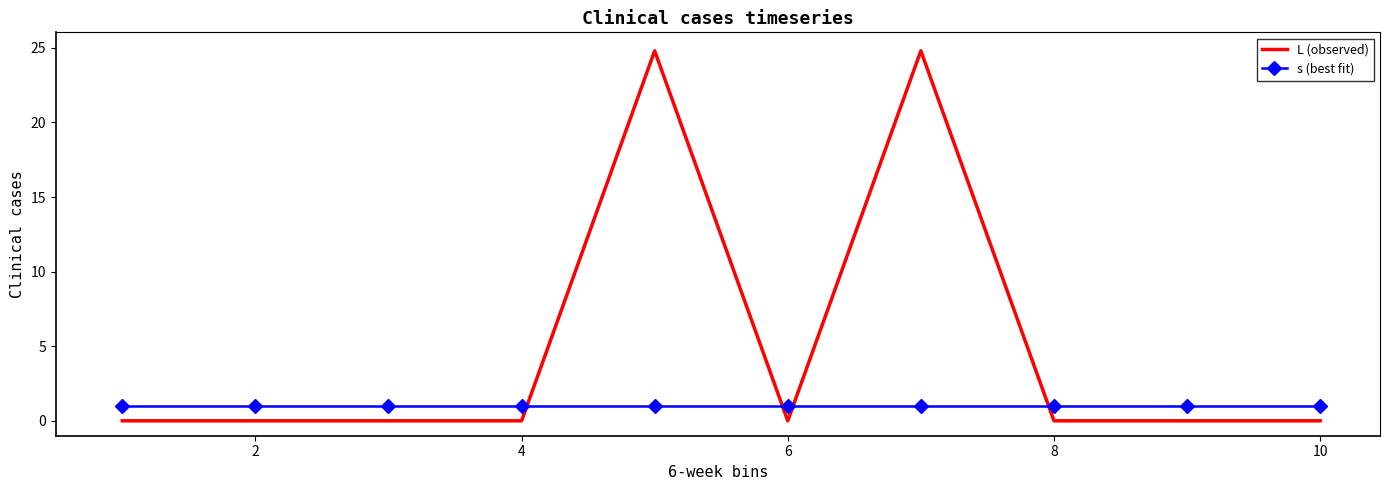

Rank the series by their average value, from highest to lowest.

L (observed), s (best fit)